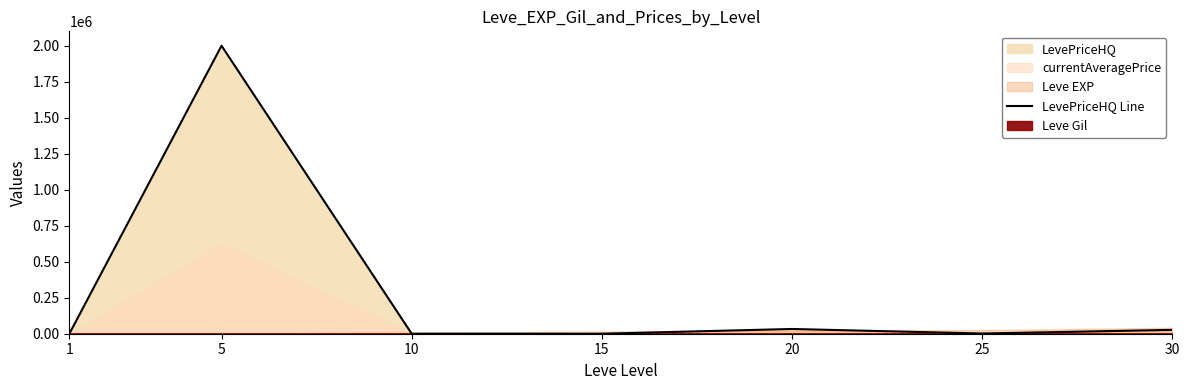

Between 20 and 10, which is larger?

20